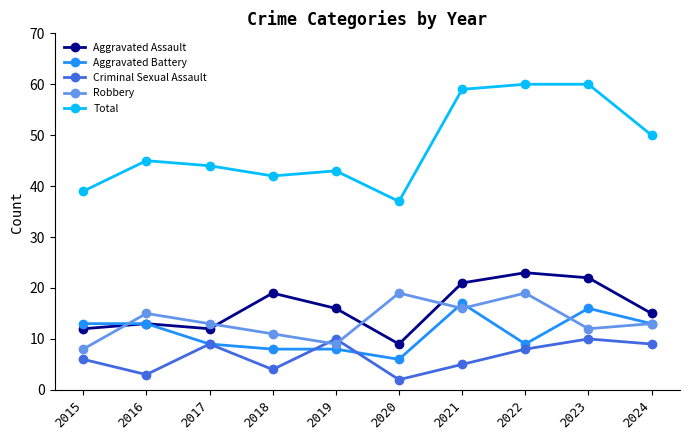

In Robbery, how many points are higher than both neighbors (excluding endpoints)?

3